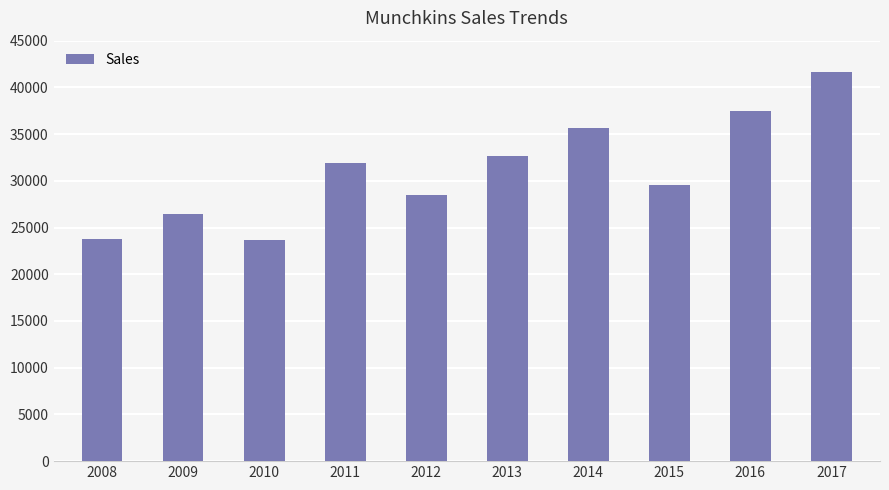

How many data points does each series have?

10